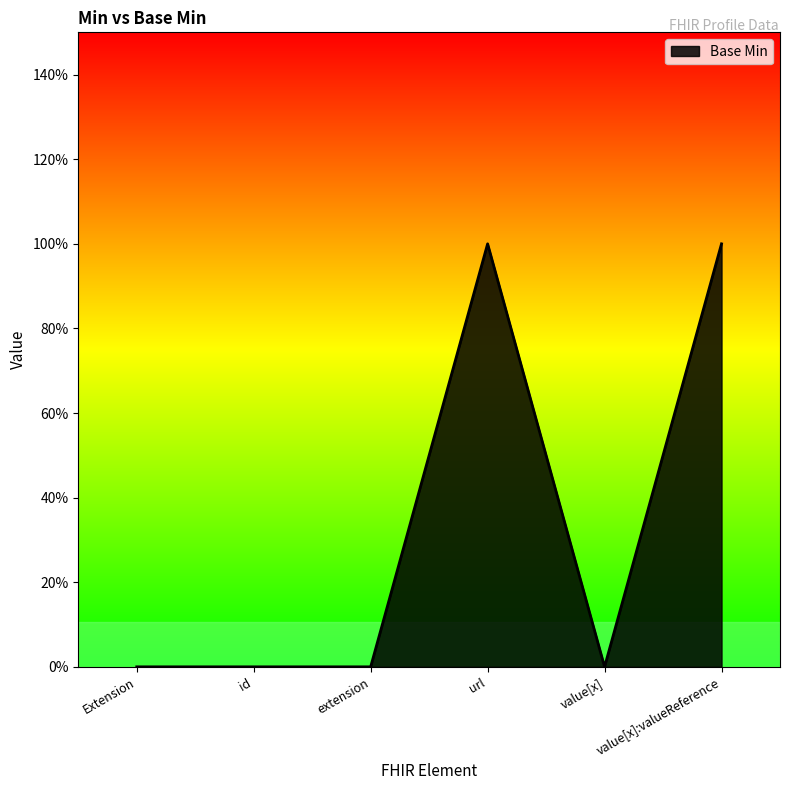

Does the chart display data point markers on the line(s)?

No